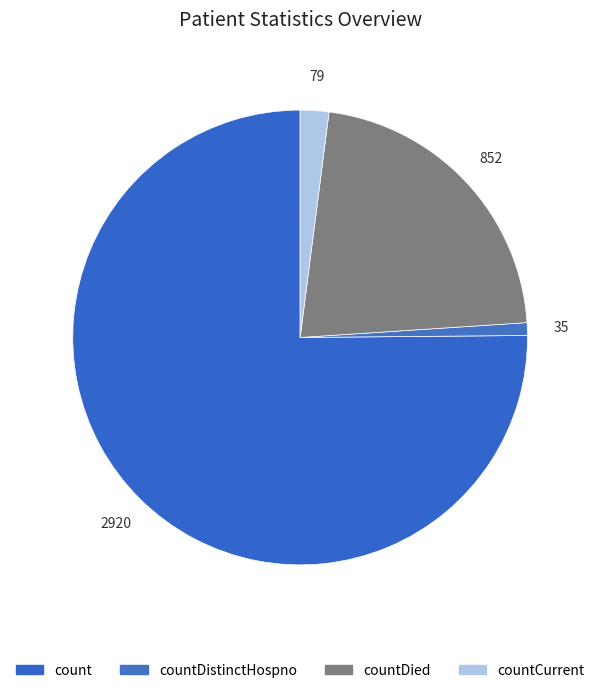

Count the number of slices in the pie.

4